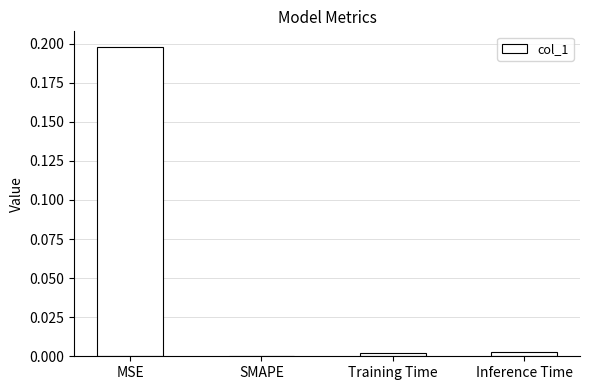

Which has a higher value, Inference Time or MSE?

MSE